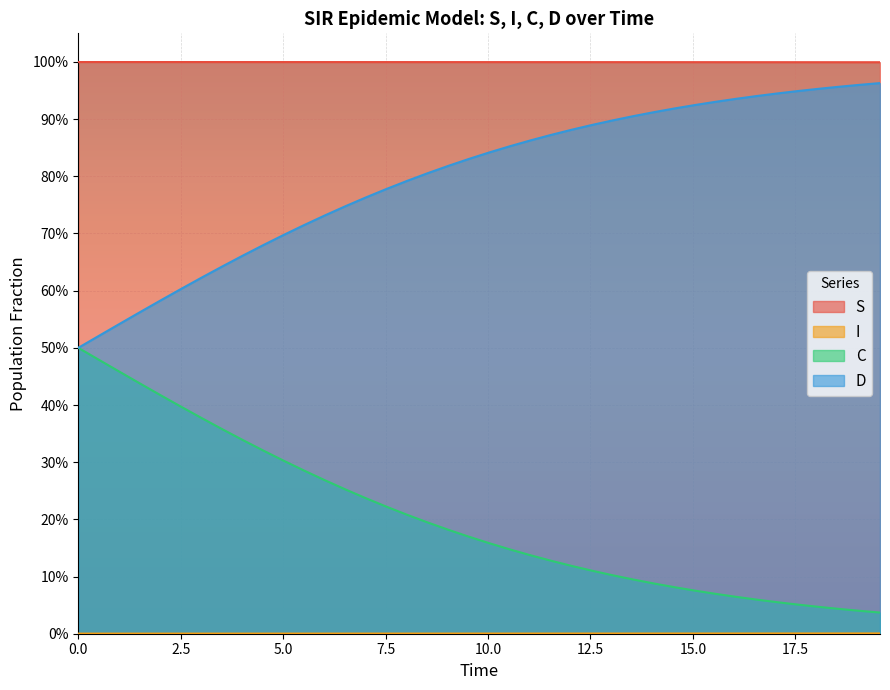

How many lines are shown in the chart?

4